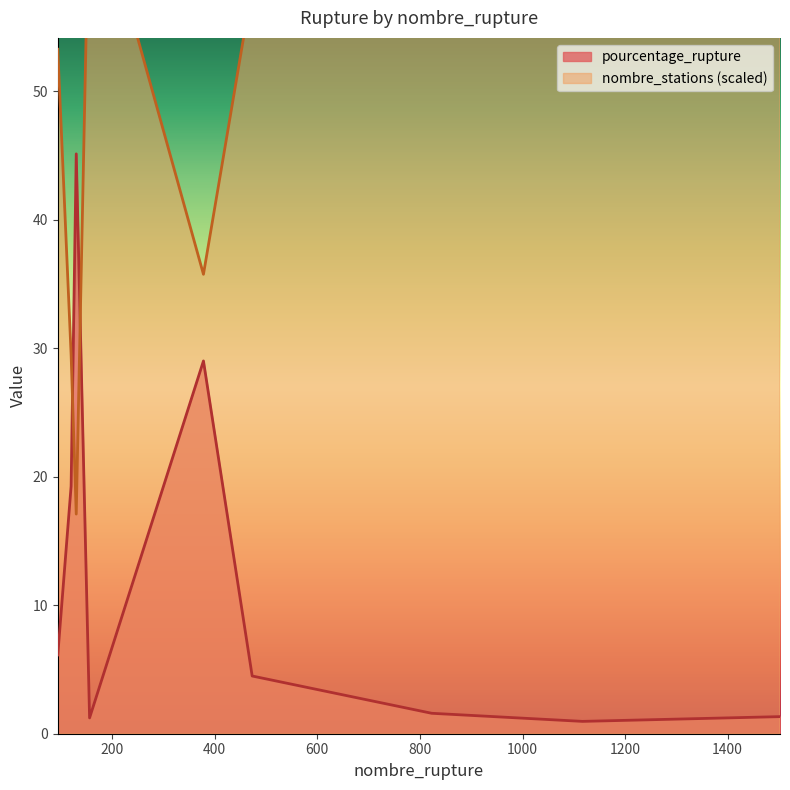

True or false: pourcentage_rupture has more than 1 points higher than both neighbors.

True